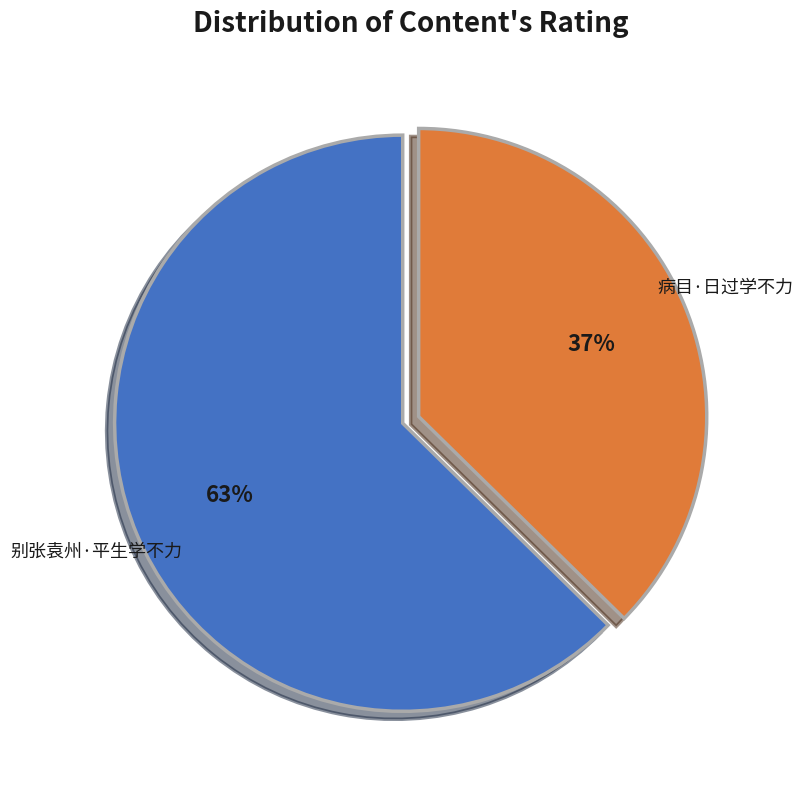

What is the ratio of the value at 病目·日过学不力 to the value at 别张袁州·平生学不力?

0.6